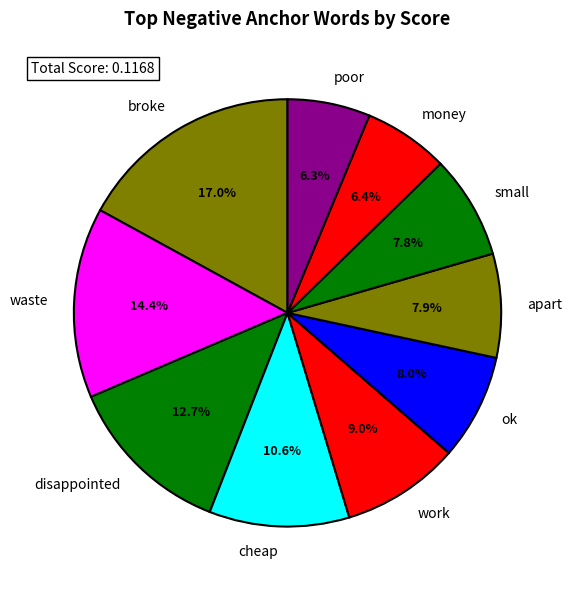

How many segments does this pie chart have?

10